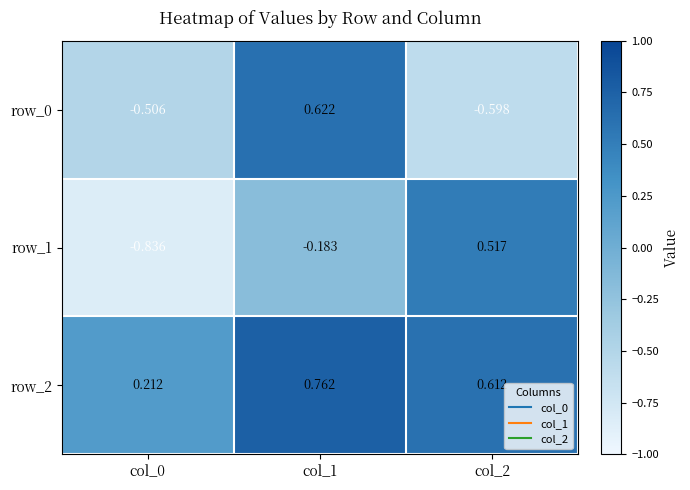

At which category is the sum across all series the highest?

col_1